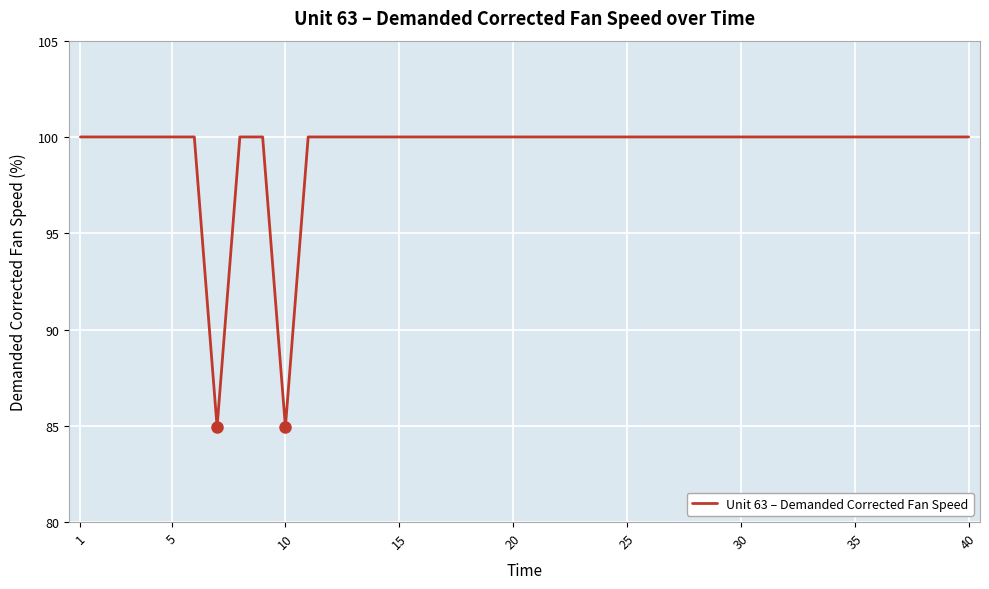

What is the greatest value displayed?

100.0